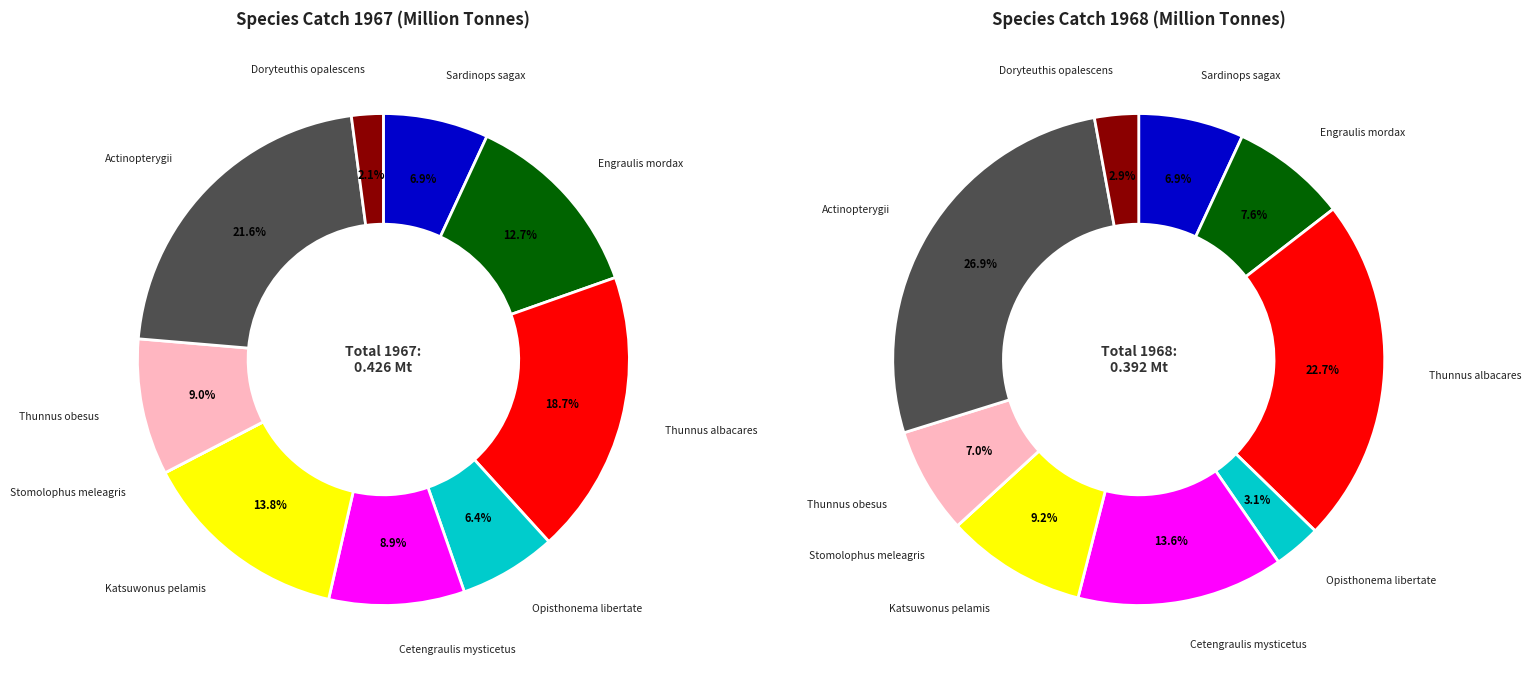

Does 3 account for over 50% of the chart?

No